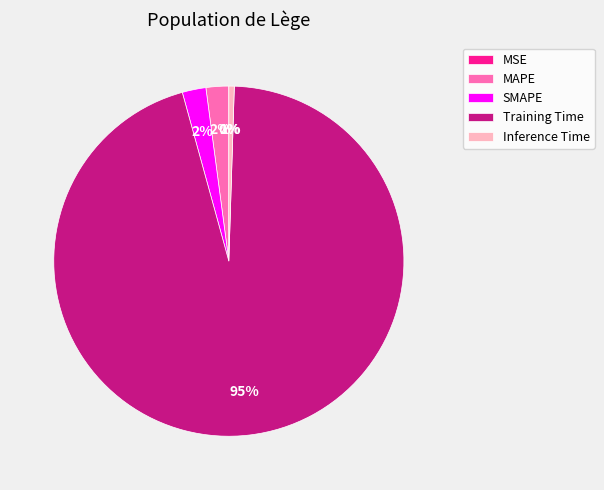

Which slice is the largest?

Training Time